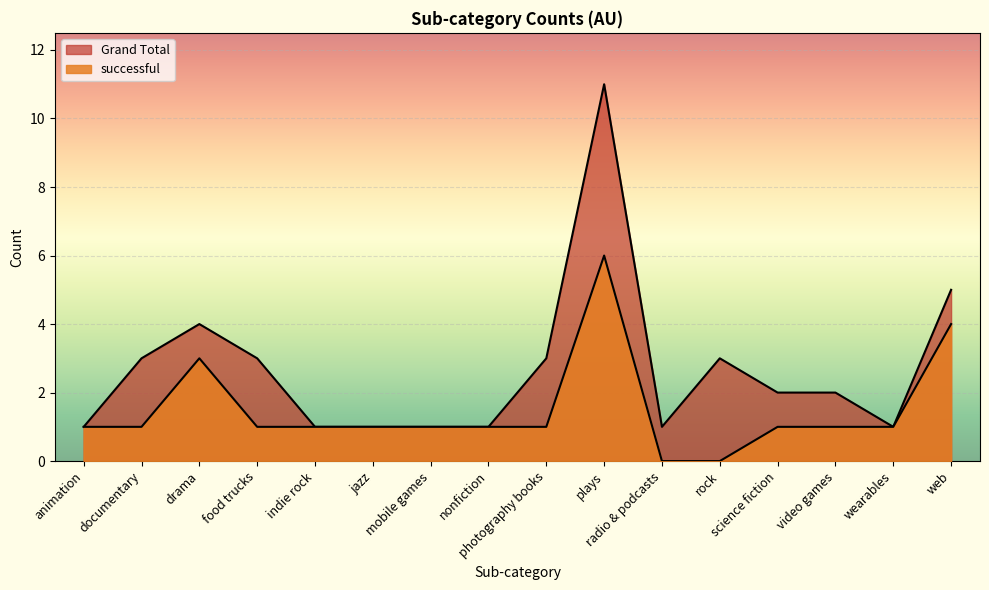

Is the value of successful at plays greater than the value of Grand Total at jazz?

Yes